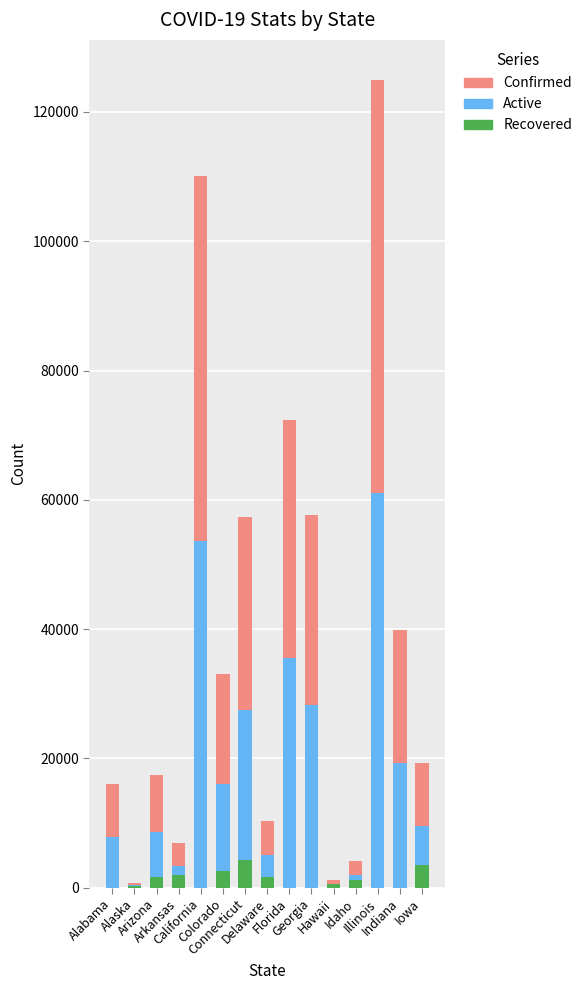

What is the sum of all Recovered values?

17920